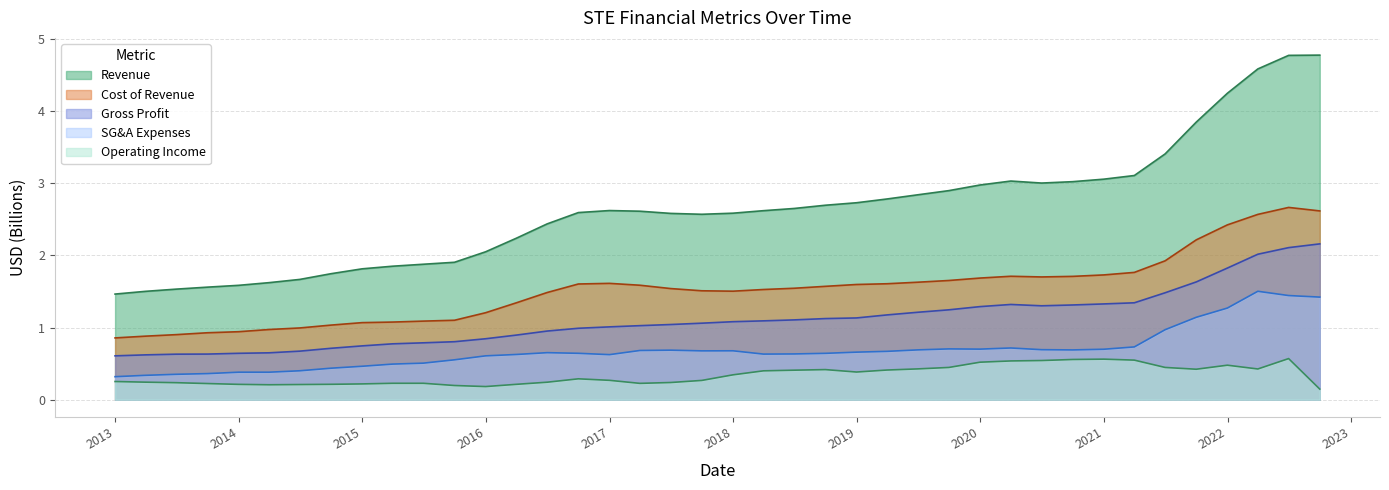

Rank the series by their maximum value, from lowest to highest.

Operating Income, SG&A Expenses, Gross Profit, Cost of Revenue, Revenue